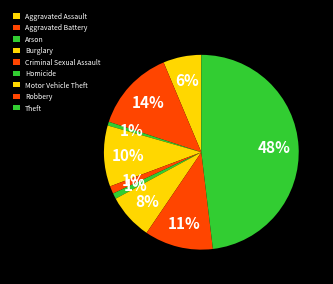

To the nearest percent, what is the average slice percentage?

11%